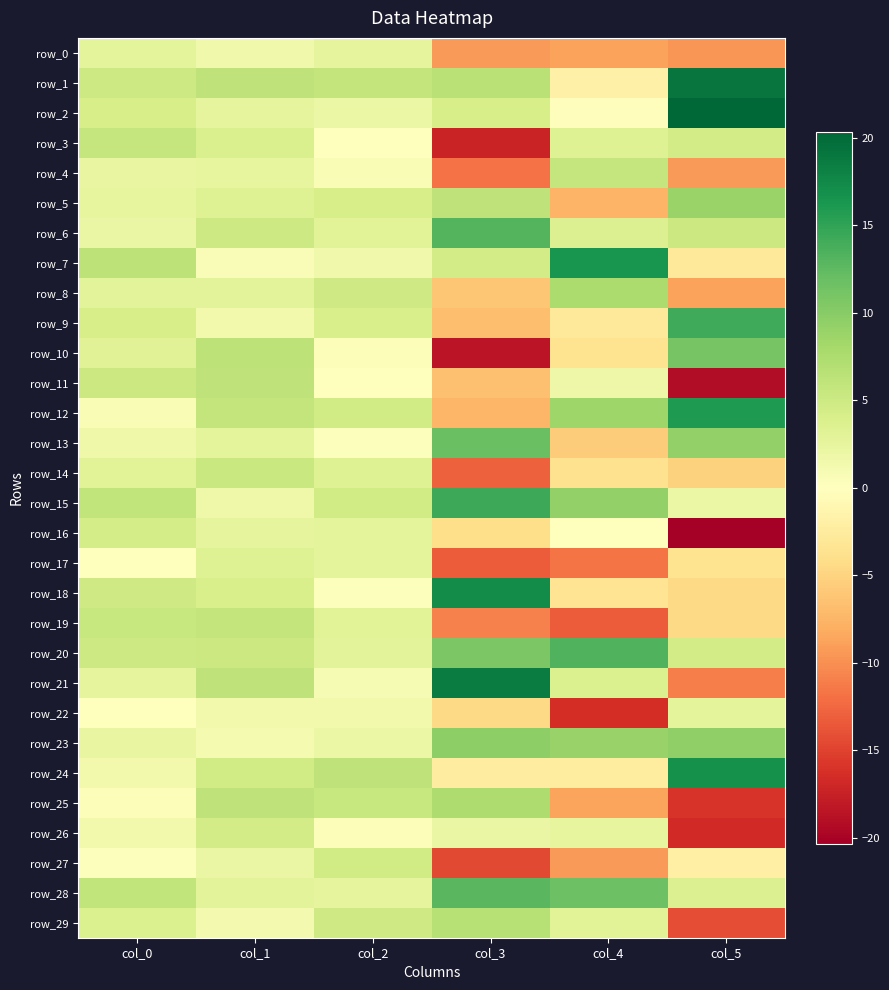

The value of row_16 at col_0 is 4.4. True or false?

True